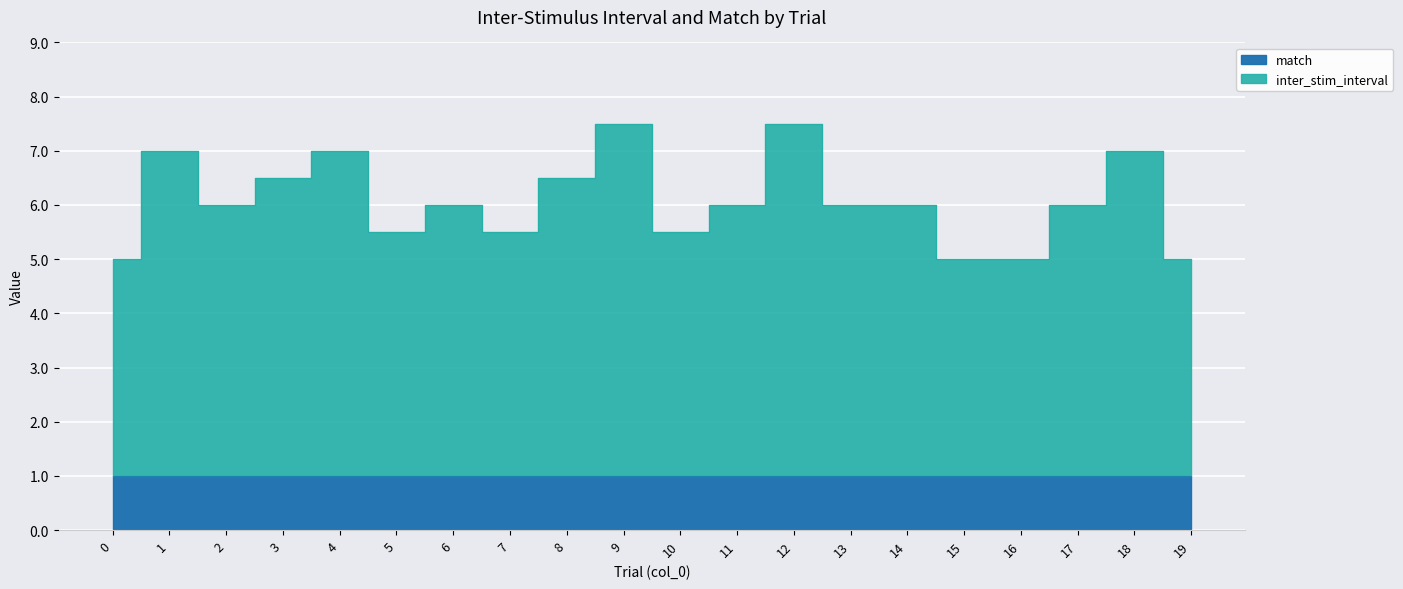

Which category has the highest value across all series?

9